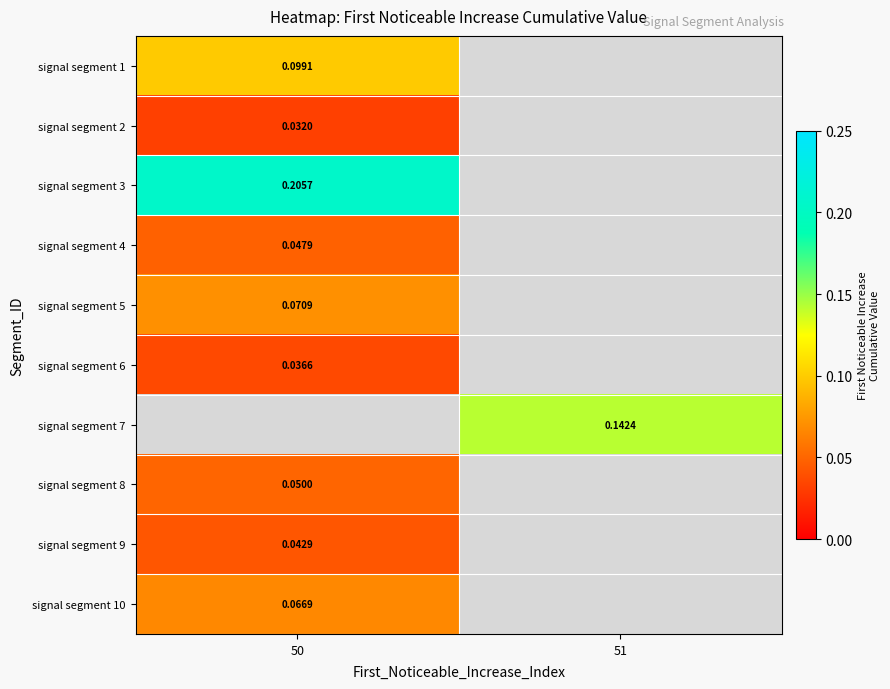

Rank the categories by signal segment 6 value from lowest to highest.

50, 51